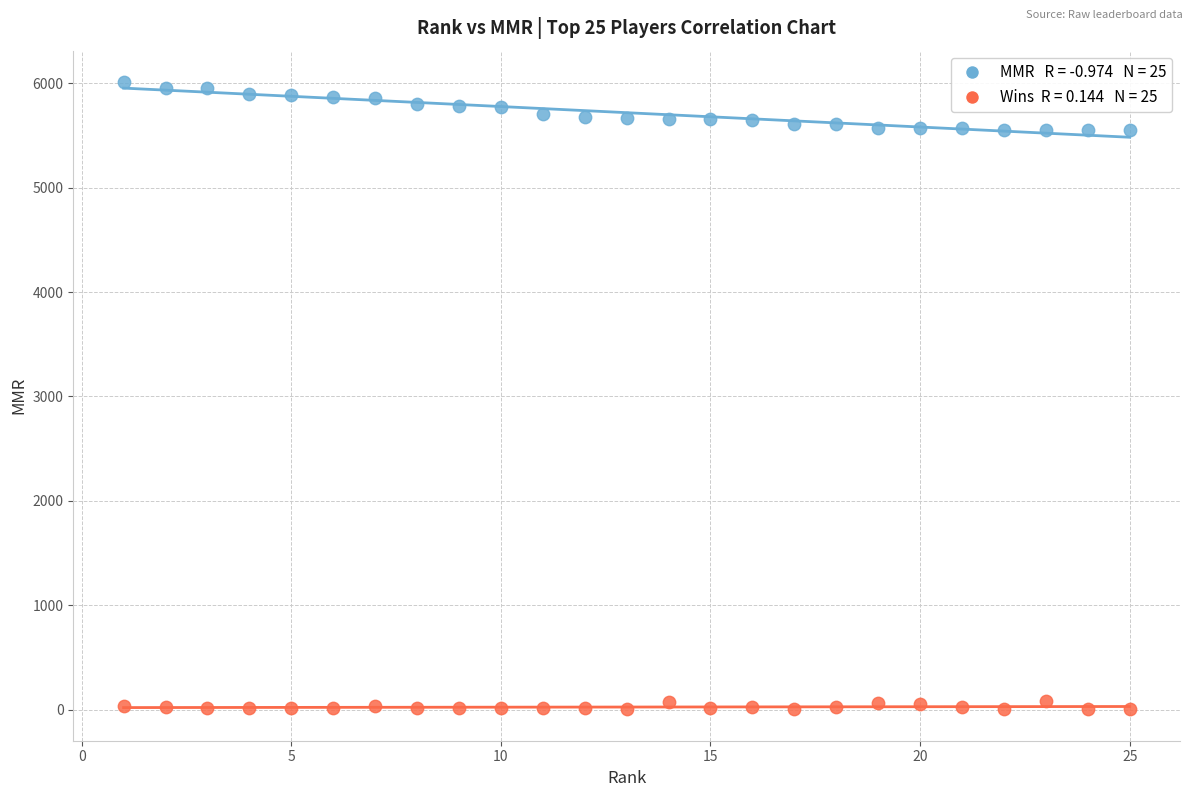

Across all data points, what is the range of X values (max minus min)?

24